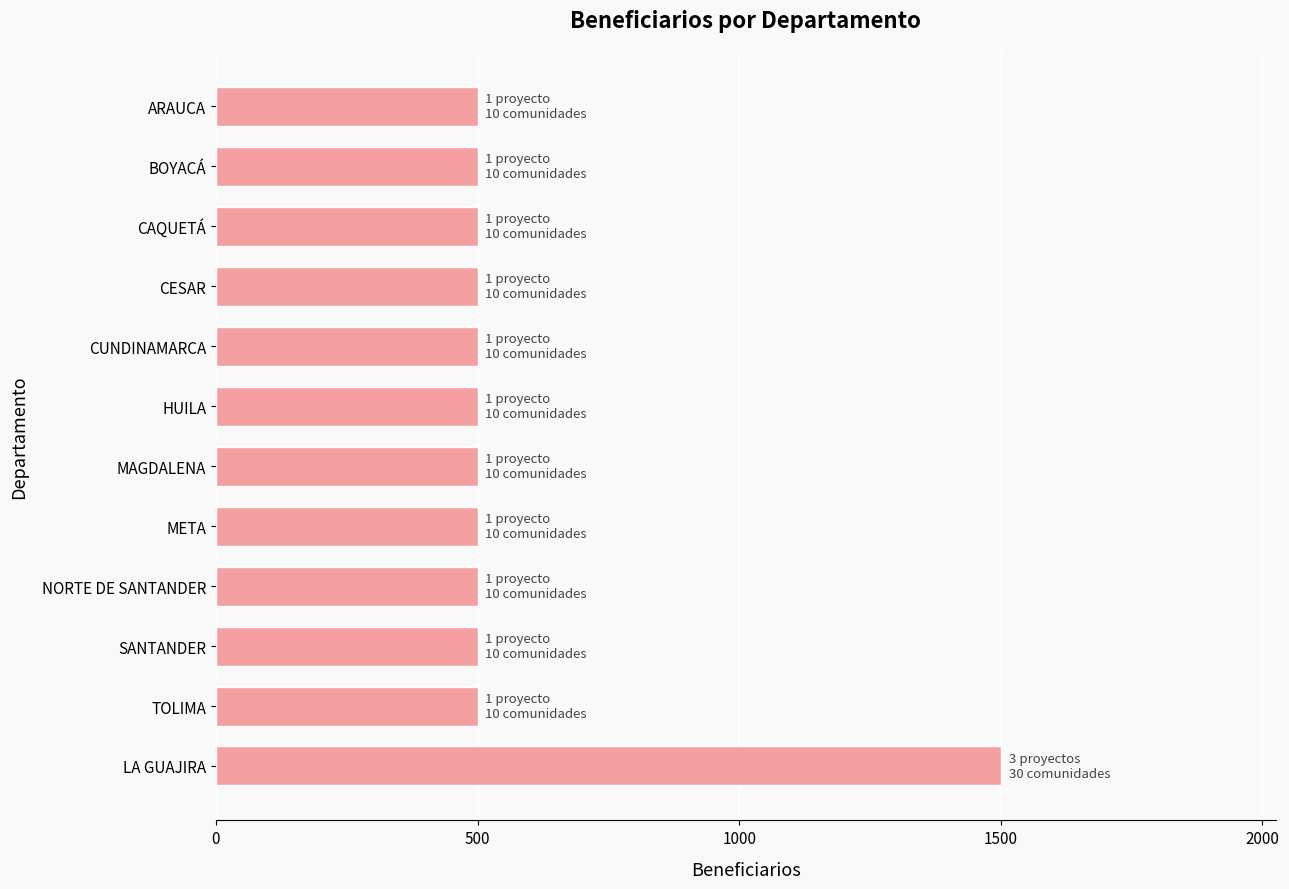

True or false: the data shows 500 at HUILA.

True